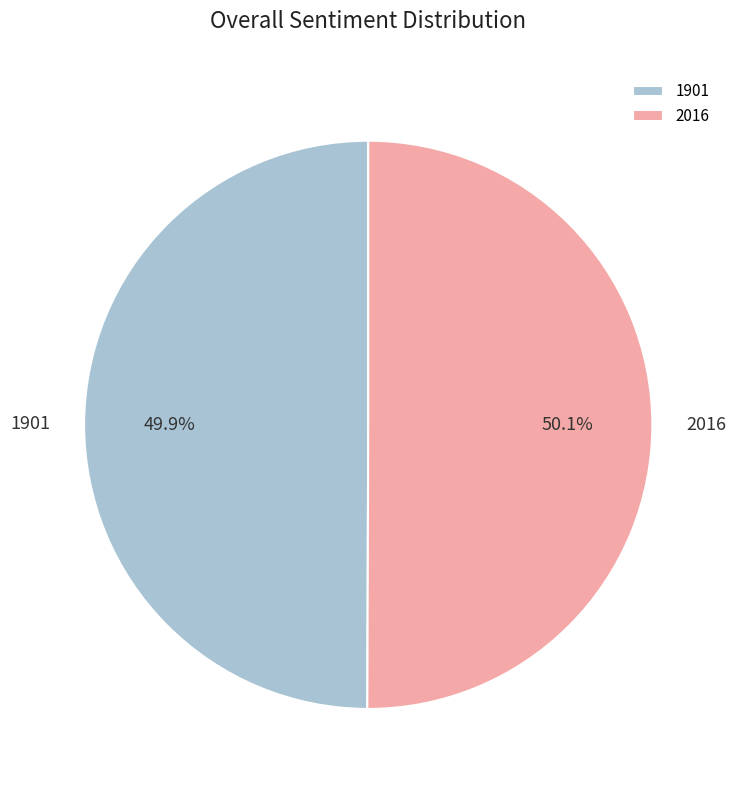

Is there any slice that represents more than half of the pie?

Yes